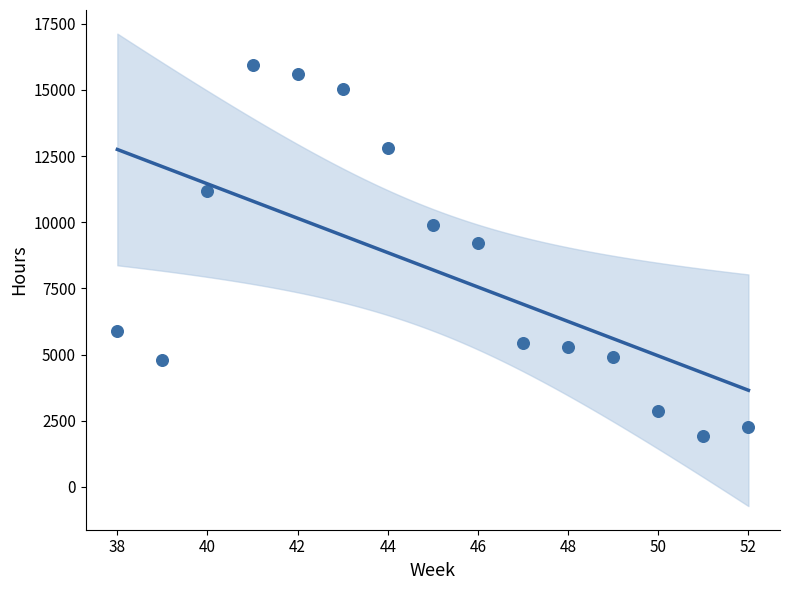

What Y value in the scatter plot is closest to 8933?

9218.9